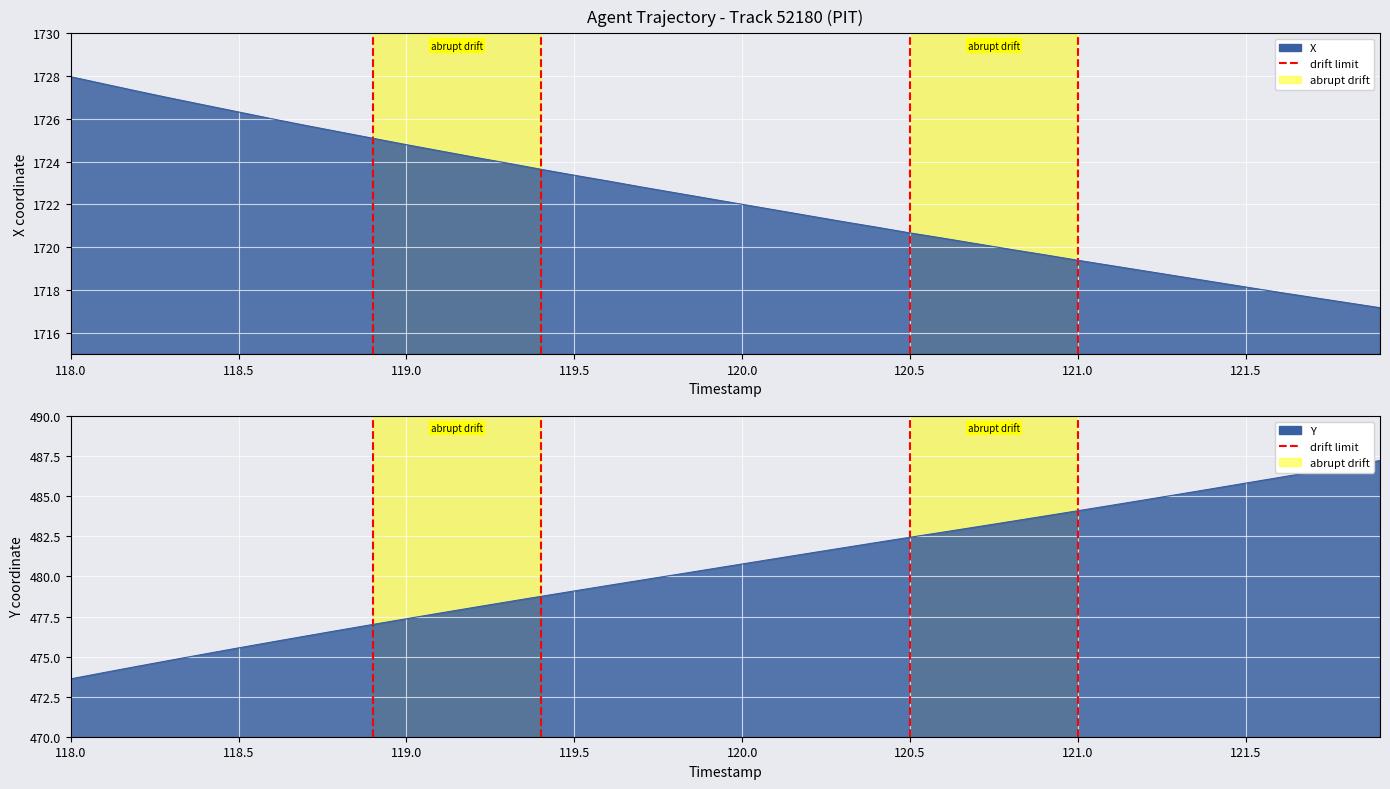

Count the number of categories in the chart.

2